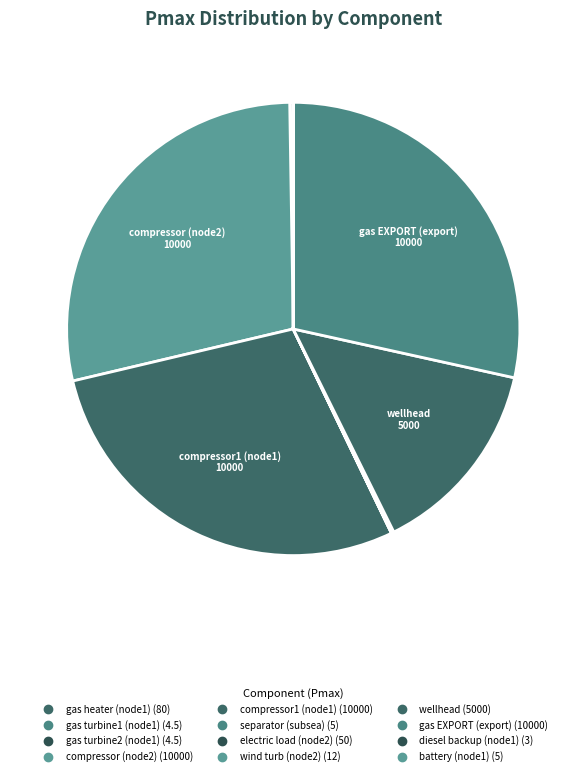

How many slices are in this pie chart?

12